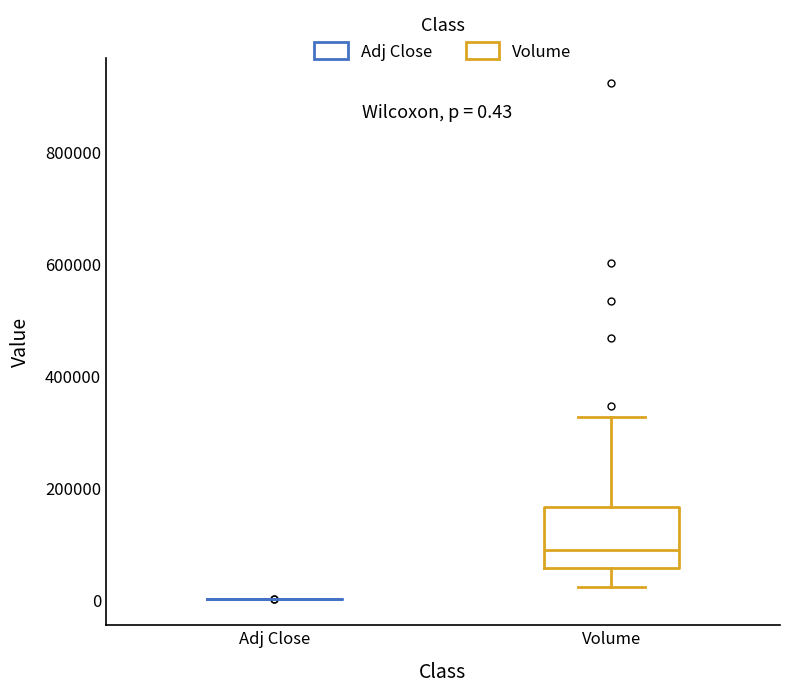

Which box is the tallest, from its lower edge to its upper edge?

Volume